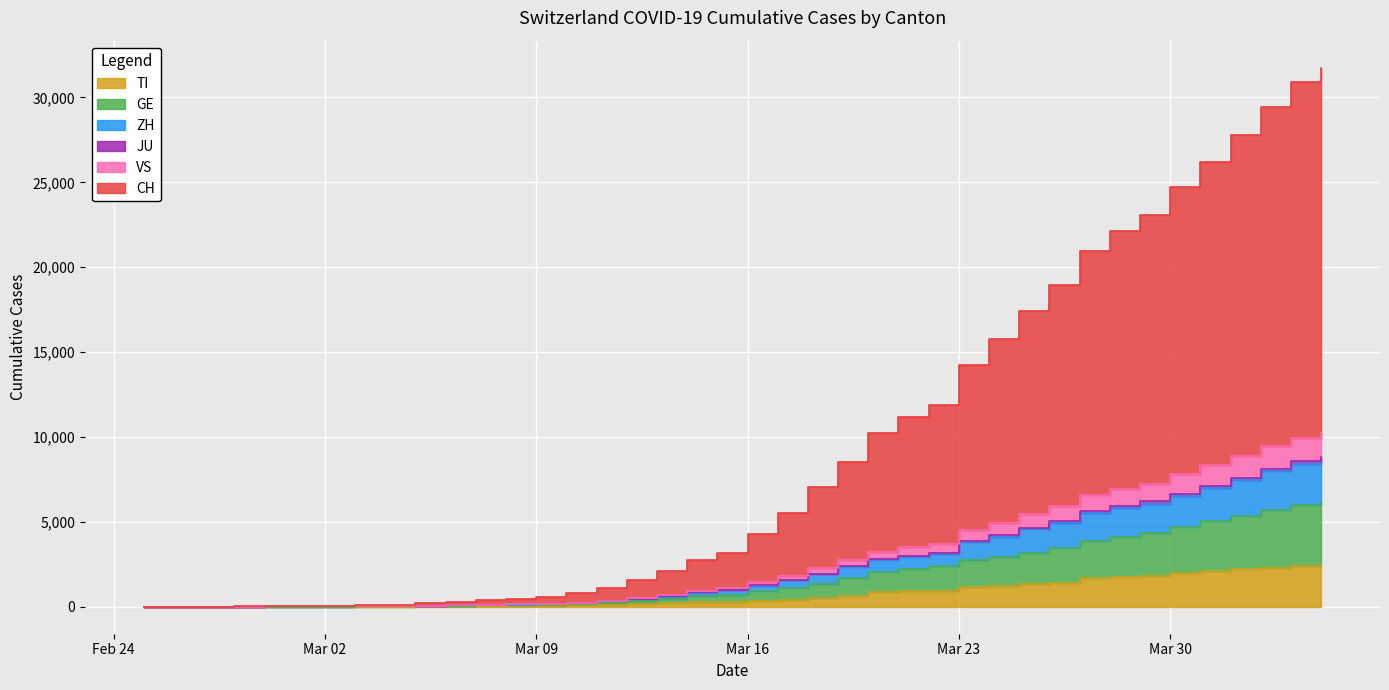

Count the number of categories in the chart.

40